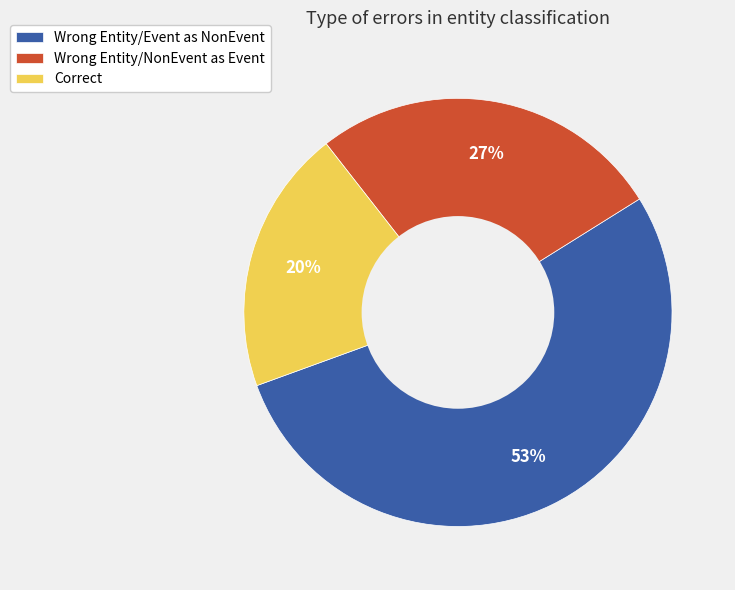

To the nearest percent, what percentage of the pie is Correct?

20%